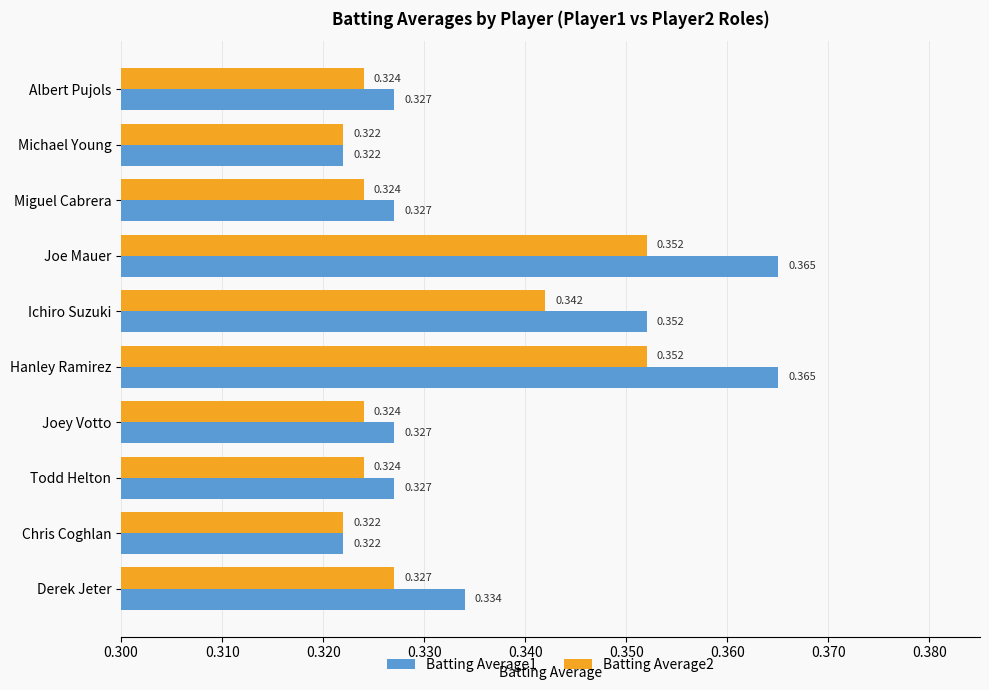

Is the value of Batting Average1 at Todd Helton greater than the value of Batting Average2 at Chris Coghlan?

Yes